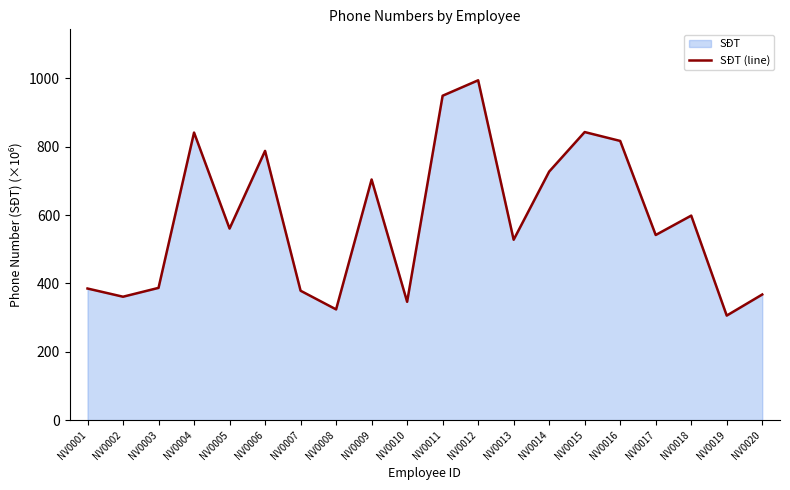

Where does the data first go above 560?

NV0004